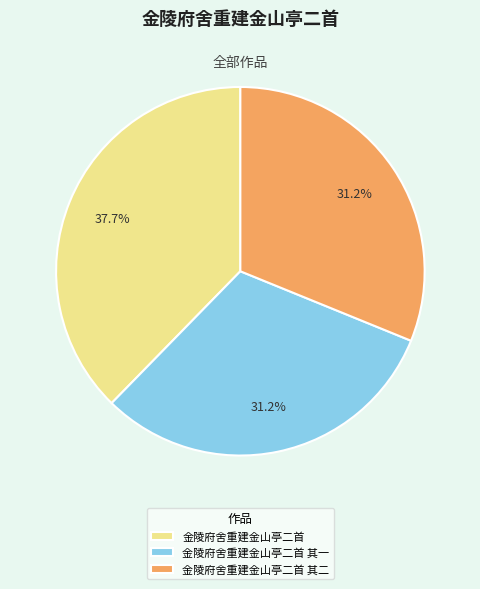

What percentage do 金陵府舍重建金山亭二首 and 金陵府舍重建金山亭二首 其一 together represent?

68.8%